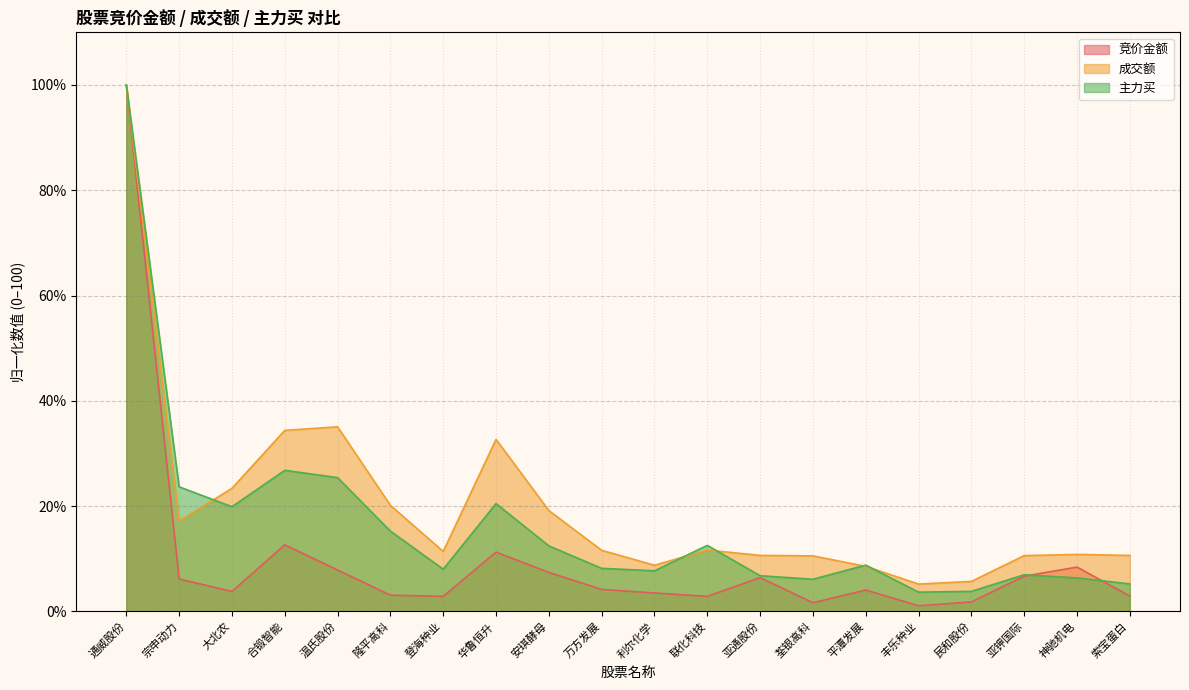

At which category is the sum across all series the highest?

通威股份